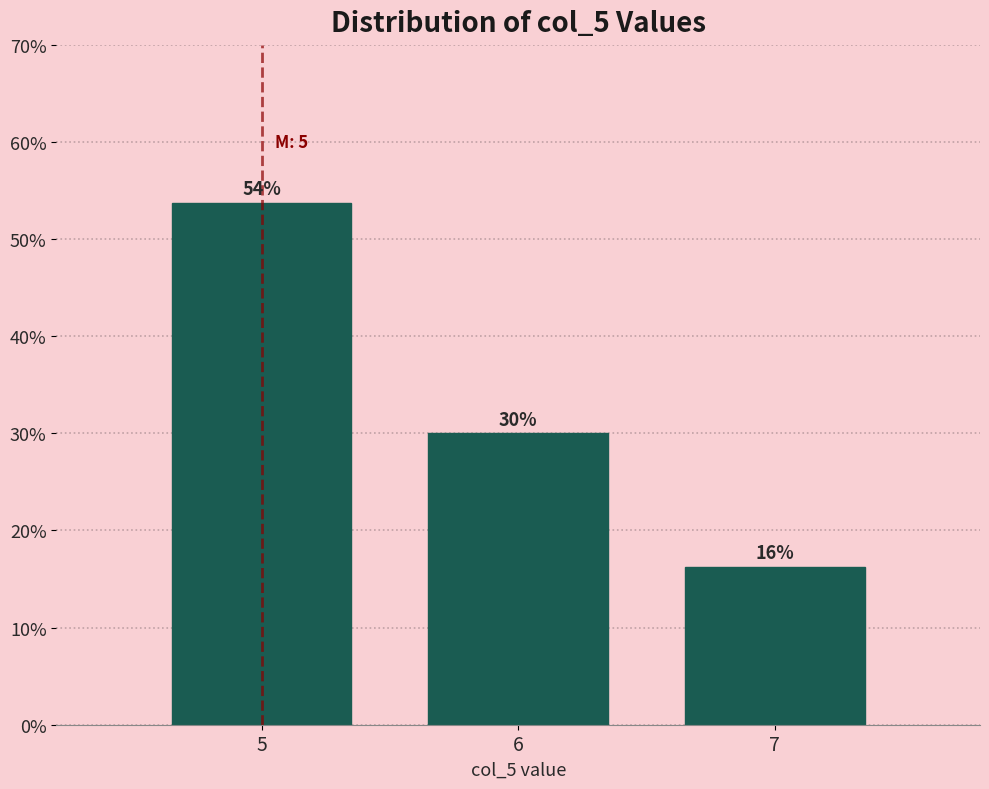

List the labels in order of value, smallest first.

7, 6, 5